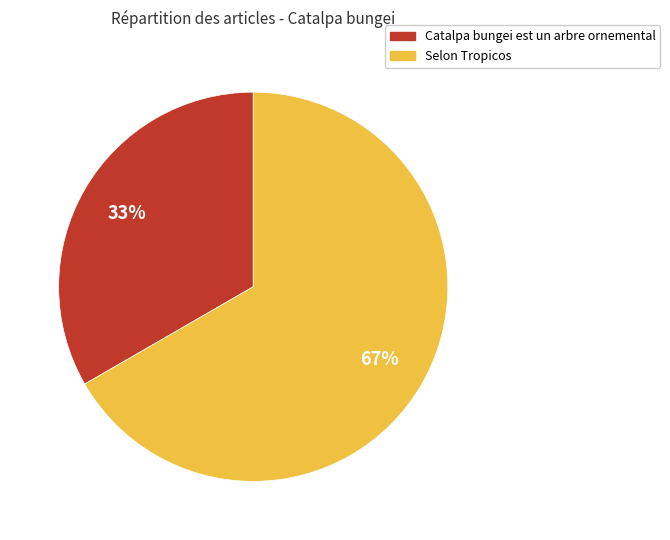

To the nearest percent, what is the average slice percentage?

50%